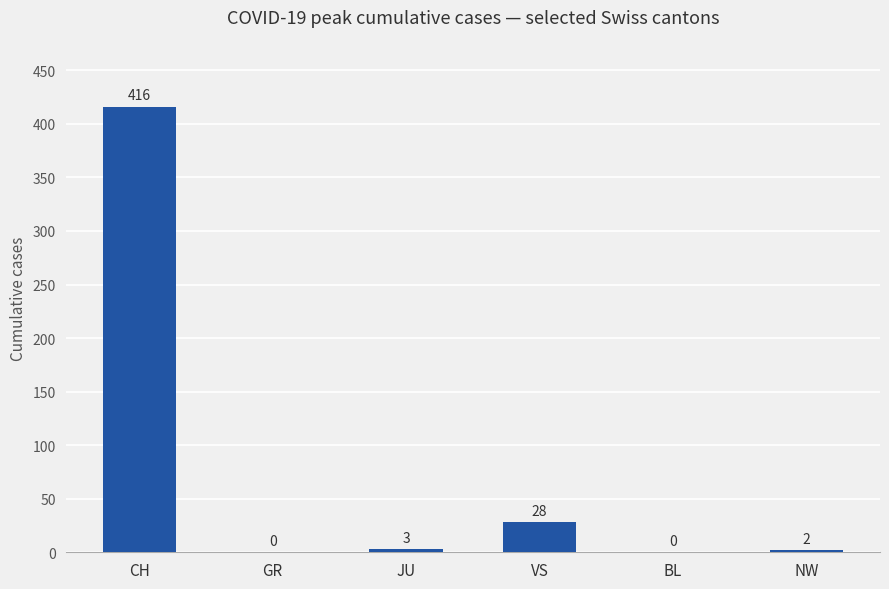

At which label is the value closest to 208?

VS